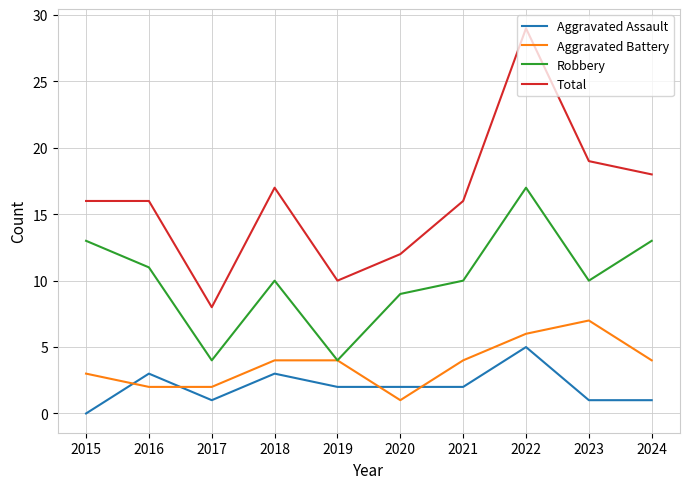

List the series in order of their peak value, lowest first.

Aggravated Assault, Aggravated Battery, Robbery, Total